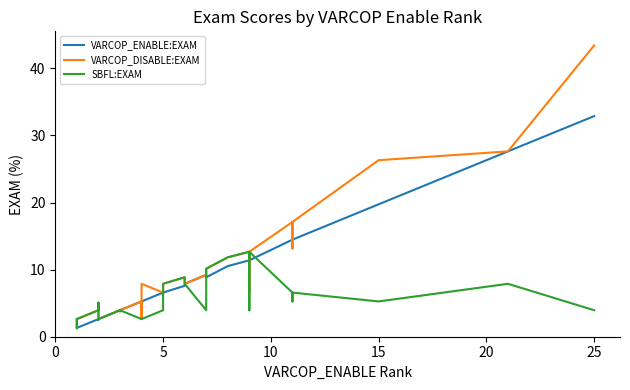

List the series in order of their peak value, lowest first.

SBFL:EXAM, VARCOP_ENABLE:EXAM, VARCOP_DISABLE:EXAM